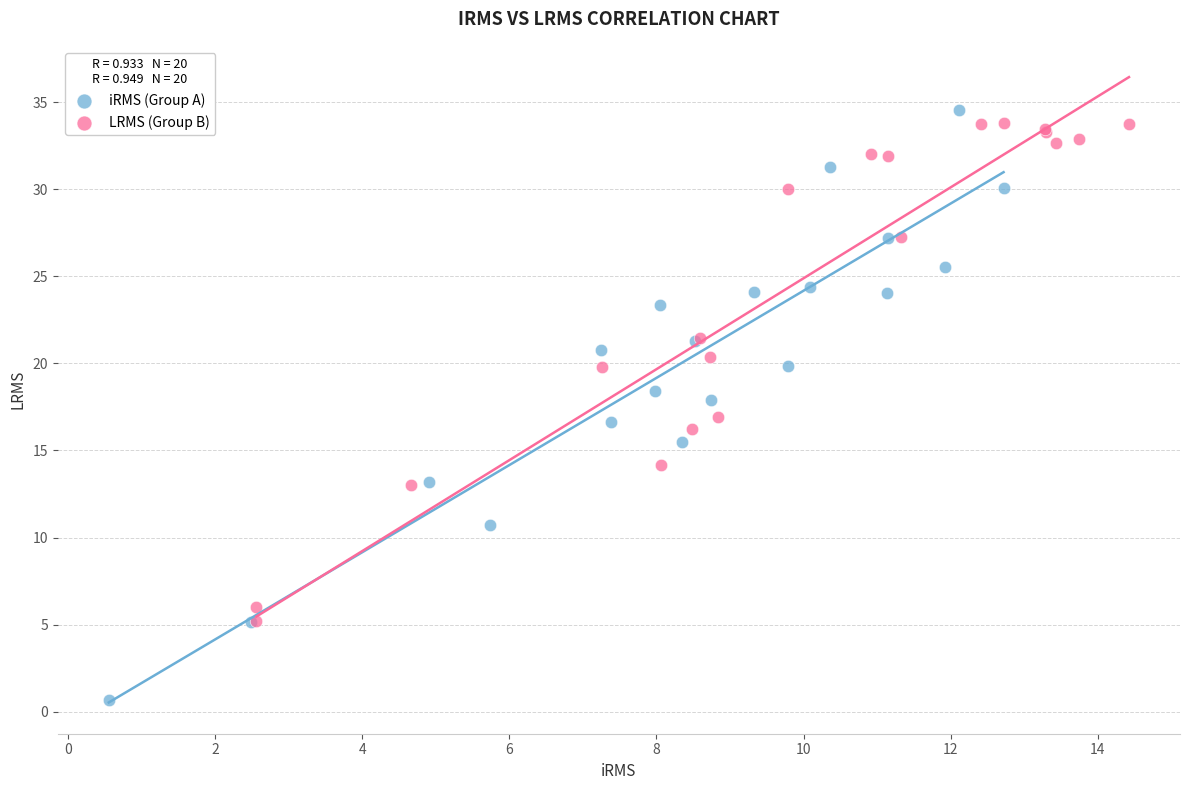

Which series has the widest spread of Y values?

iRMS (Group A)